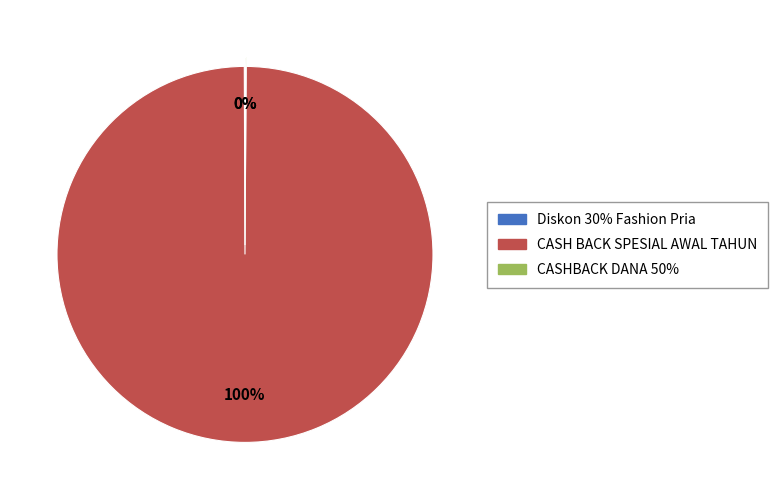

Which slice is the largest?

CASH BACK SPESIAL AWAL TAHUN